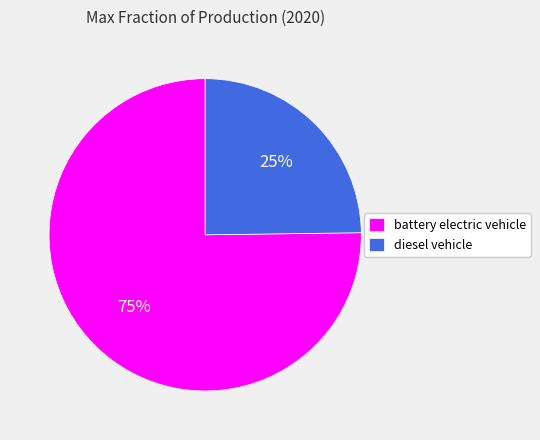

What percentage is the diesel vehicle slice, to the nearest percent?

25%